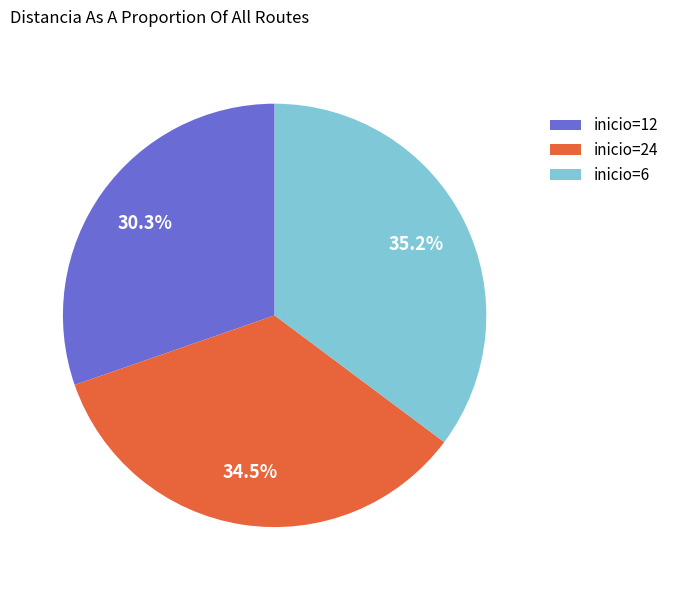

To the nearest percent, what is the average slice percentage?

33%